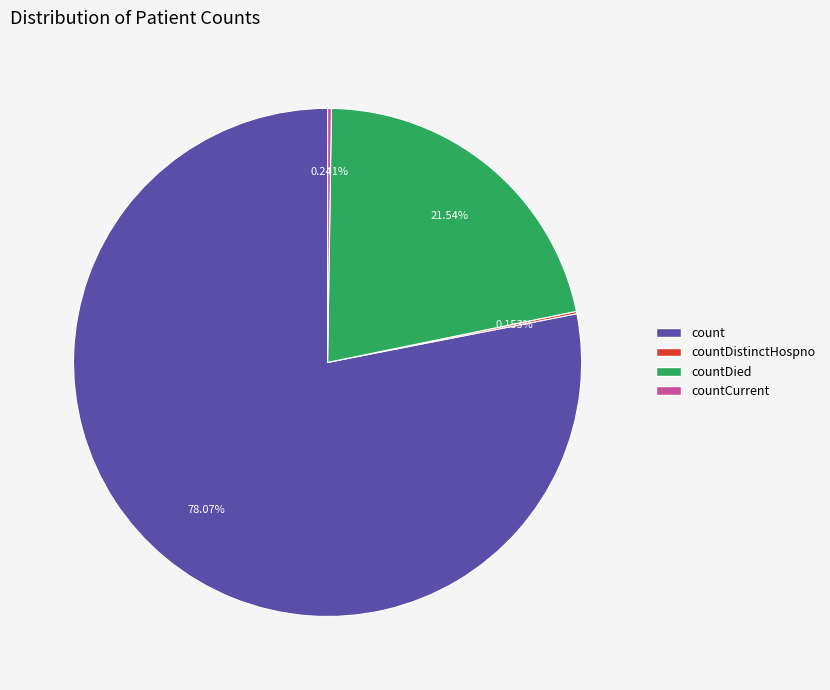

Is there a majority slice in this chart?

Yes